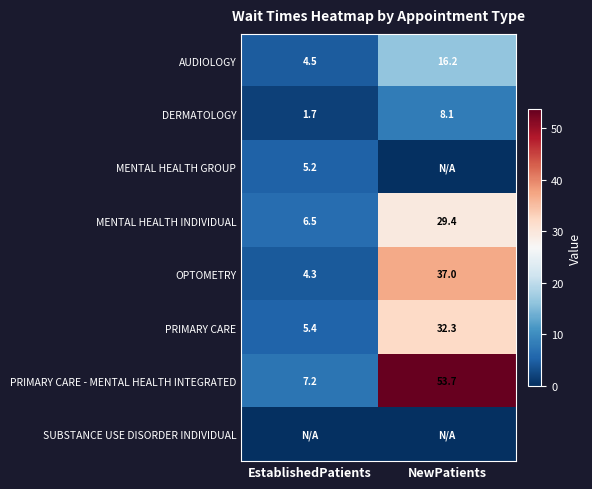

At which category is the sum across all series the highest?

NewPatients